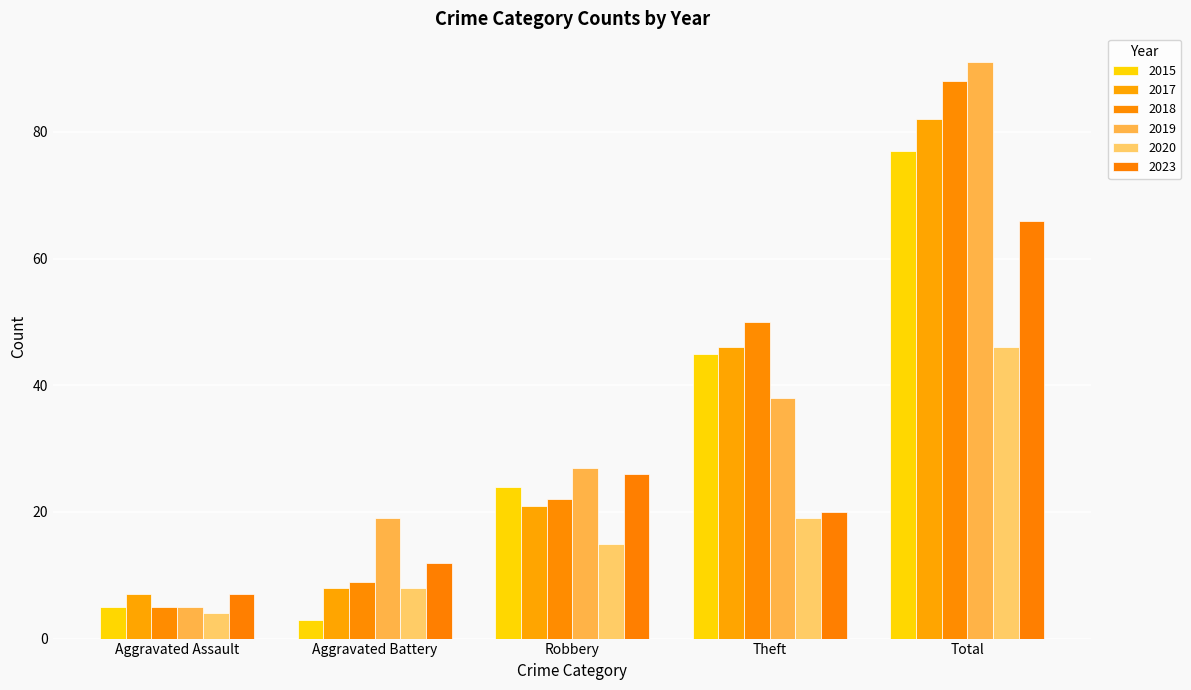

Which series has the largest total across all categories?

2019